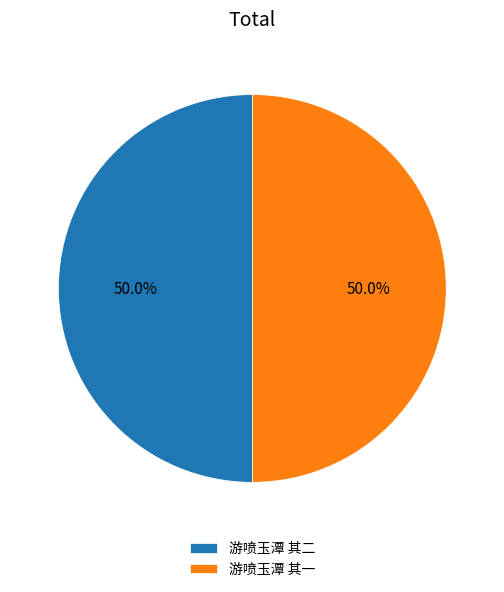

What is the ratio of the value at 游喷玉潭 其一 to the value at 游喷玉潭 其二?

1.0